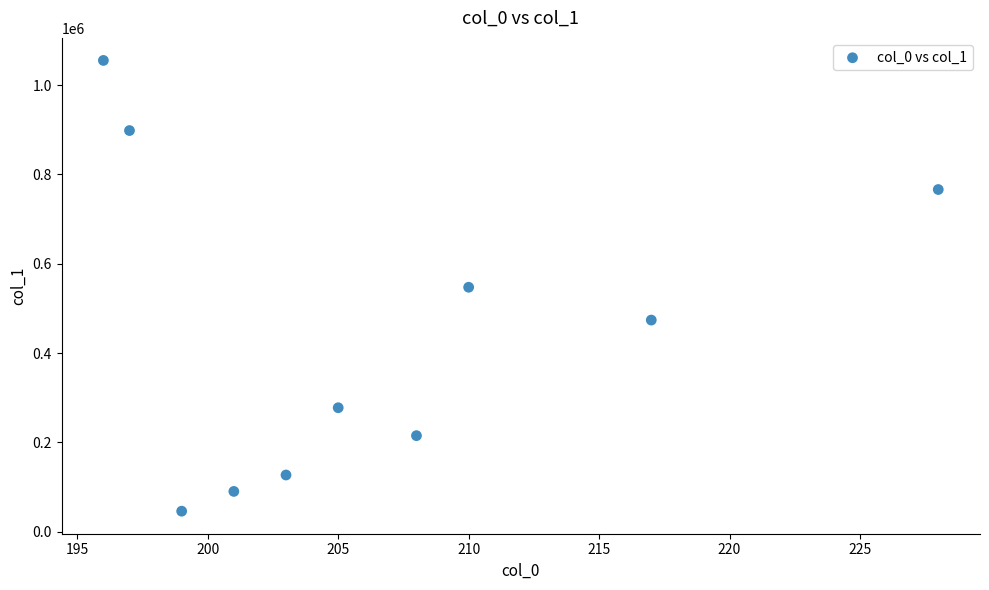

What is the average X value?

206